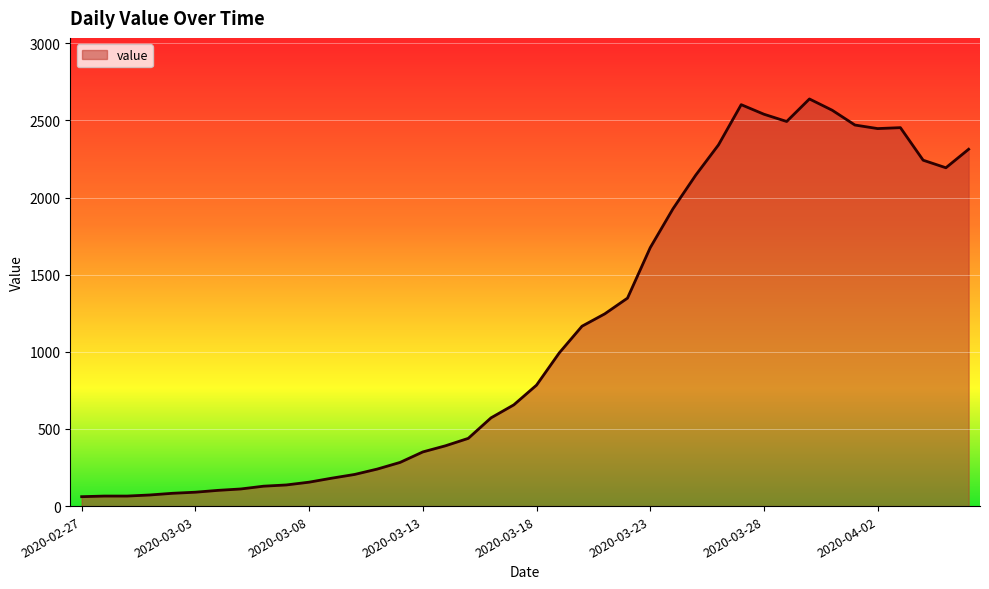

What is the greatest value displayed?

2639